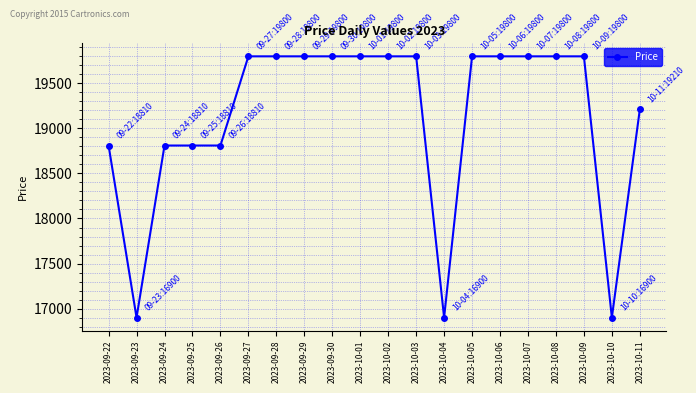

Where is the first local minimum?

2023-09-23